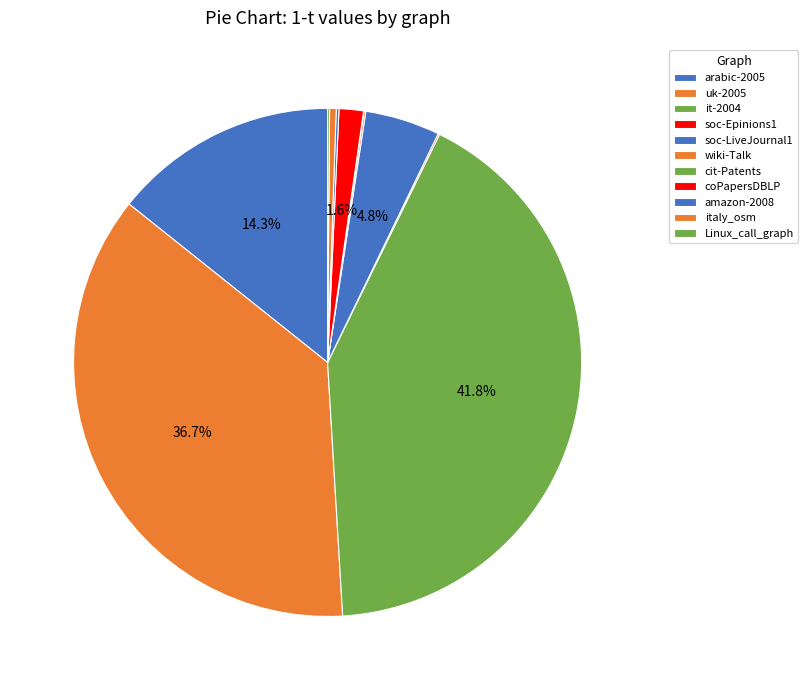

To the nearest percent, what is the difference between the largest and smallest slice percentages?

42%